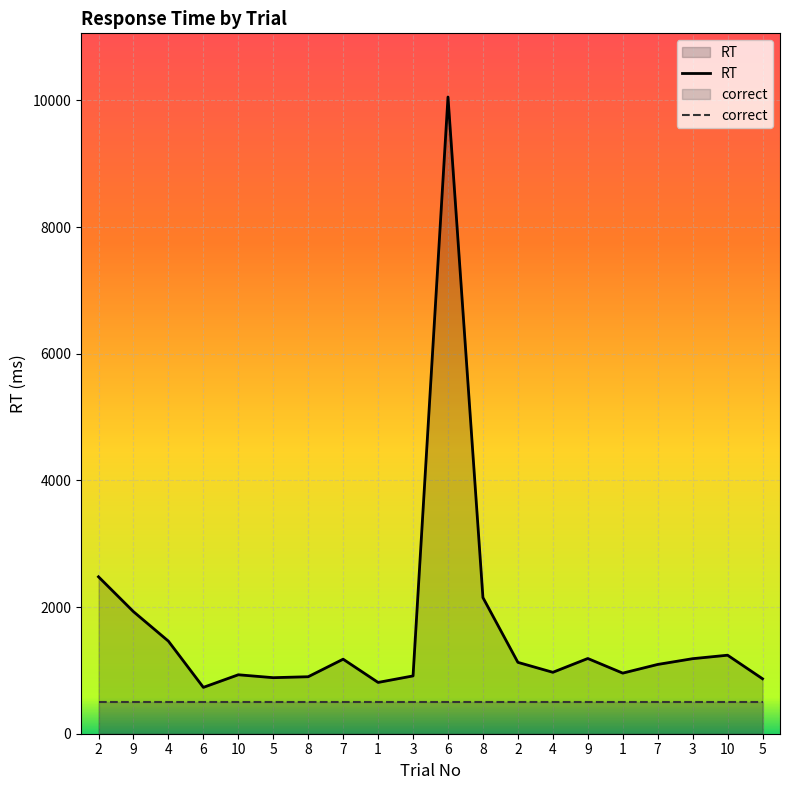

Which label corresponds to the smallest value in the chart?

6